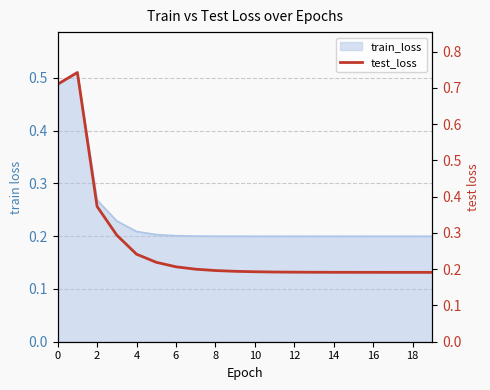

Is it true that the value at 19 is 0.3?

False